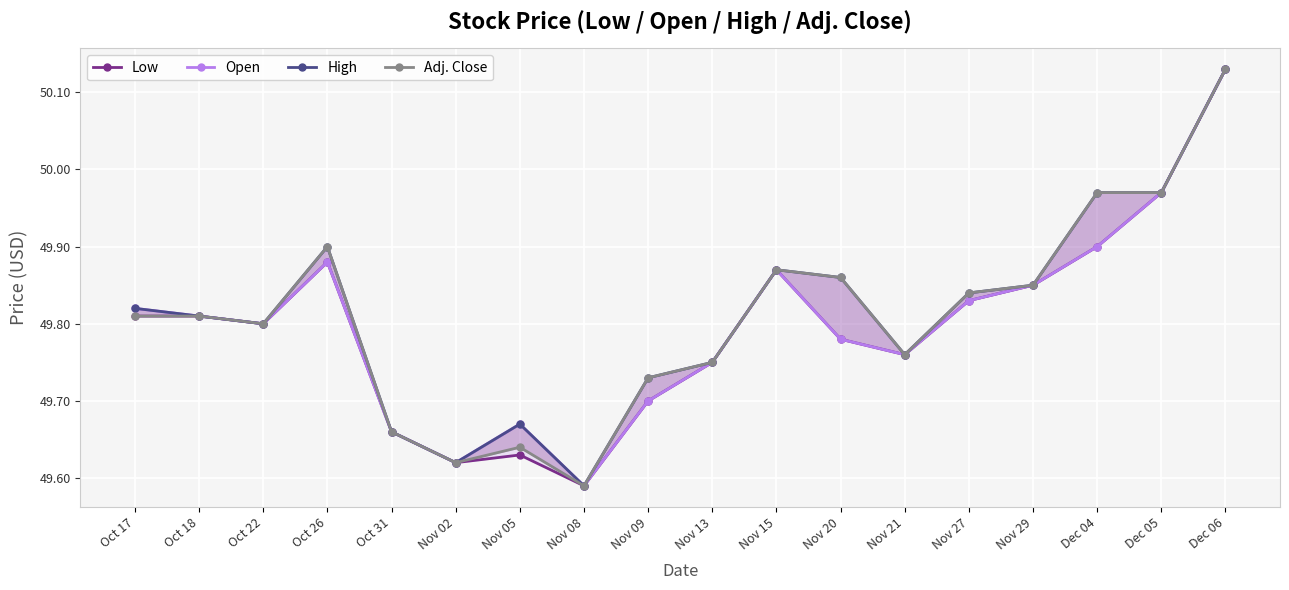

Reading left to right, what are all the values shown in this chart?

Low: 49.8	49.8	49.8	49.9	49.7	49.6	49.6	49.6	49.7	49.8	49.9	49.8	49.8	49.8	49.9	49.9	50.0	50.1
Open: 49.8	49.8	49.8	49.9	49.7	49.6	49.7	49.6	49.7	49.8	49.9	49.8	49.8	49.8	49.9	49.9	50.0	50.1
High: 49.8	49.8	49.8	49.9	49.7	49.6	49.7	49.6	49.7	49.8	49.9	49.9	49.8	49.8	49.9	50.0	50.0	50.1
Adj. Close: 49.8	49.8	49.8	49.9	49.7	49.6	49.6	49.6	49.7	49.8	49.9	49.9	49.8	49.8	49.9	50.0	50.0	50.1